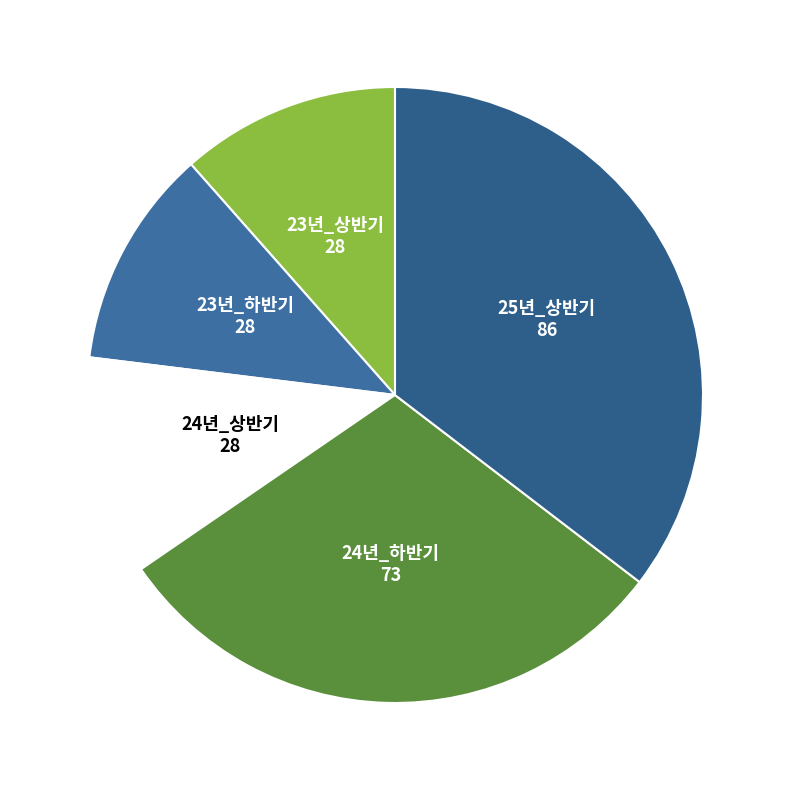

Is there any slice that represents more than half of the pie?

No